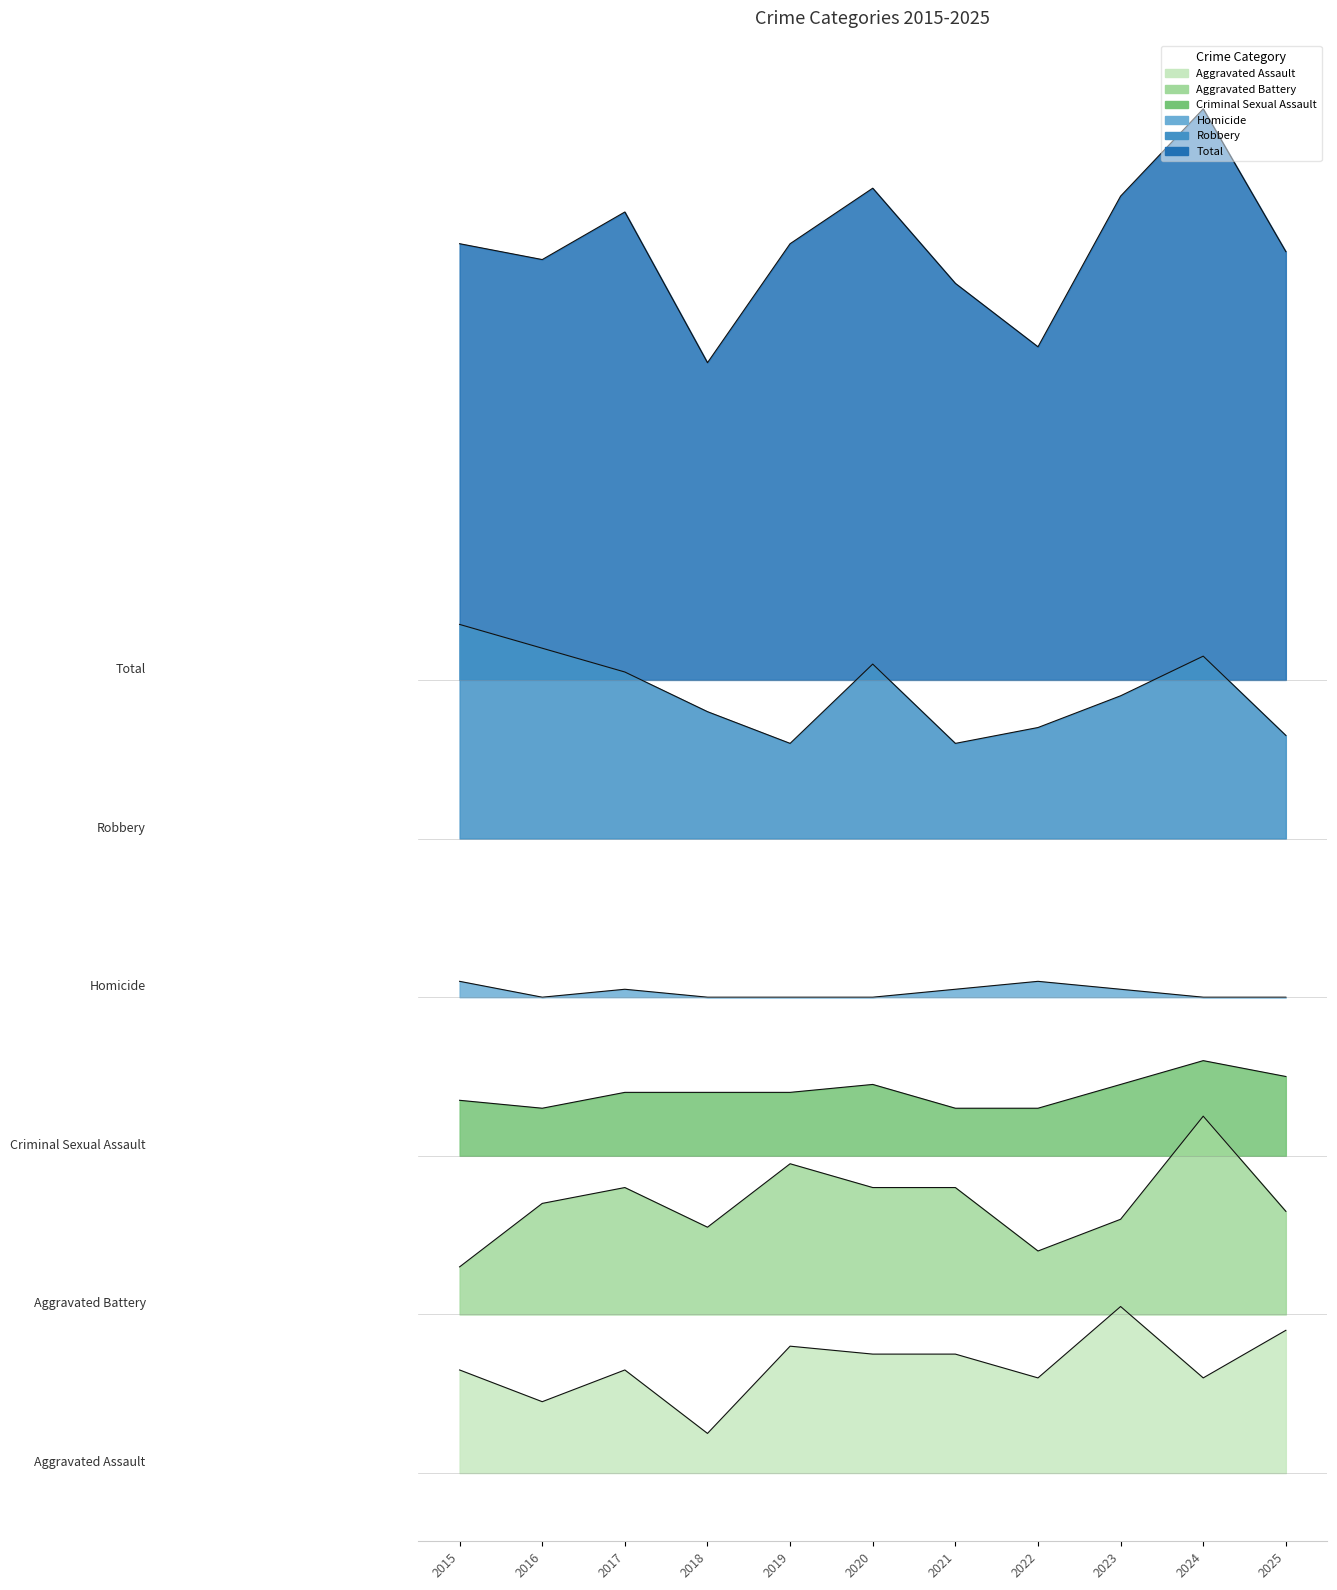

What is the value of the Homicide point at the 10th from the left?

60